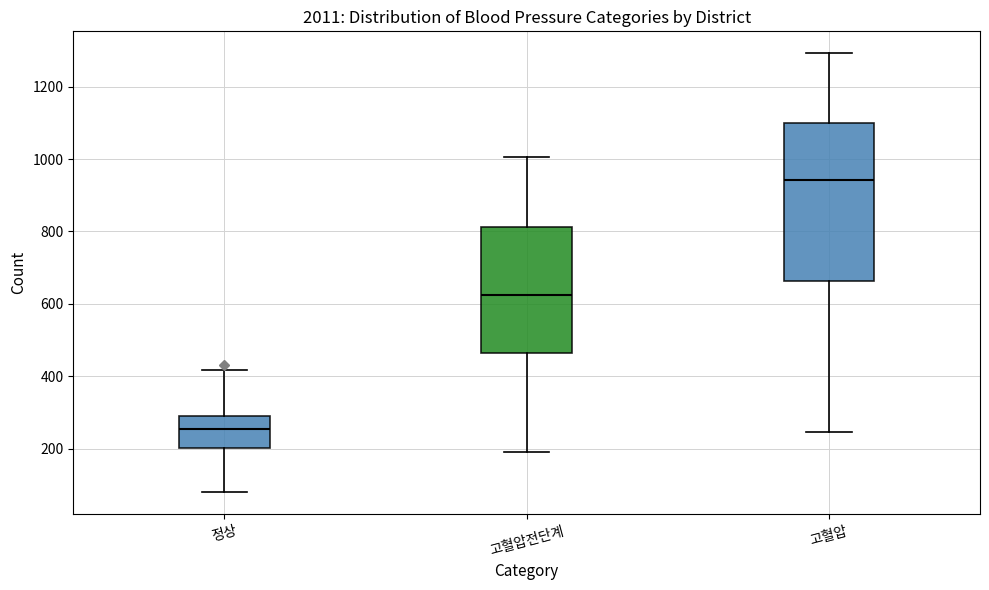

Reading left to right, transcribe this box plot: for each box, give where its median line is, the range the box spans, and where its two whiskers end, as read against the y-axis. The values are not printed on the chart, so give them approximately, as read against the axis.

정상: median 260, box 200 to 280, whiskers 80 to 420
고혈압전단계: median 620, box 460 to 820, whiskers 200 to 1000
고혈압: median 940, box 660 to 1100, whiskers 240 to 1300